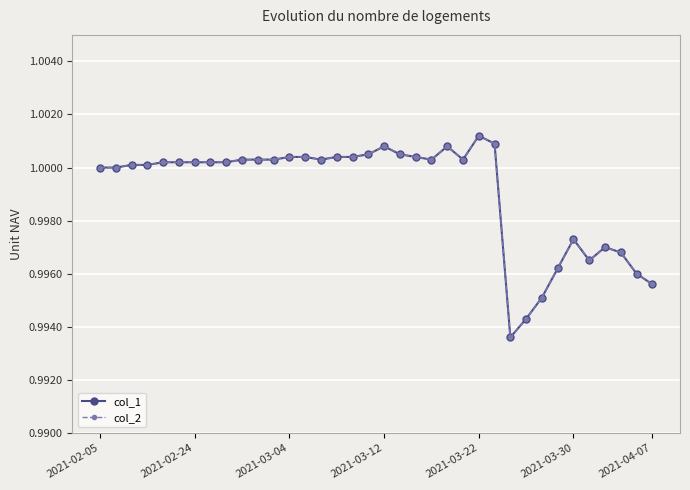

True or false: col_2 and col_1 intersect in this chart.

False